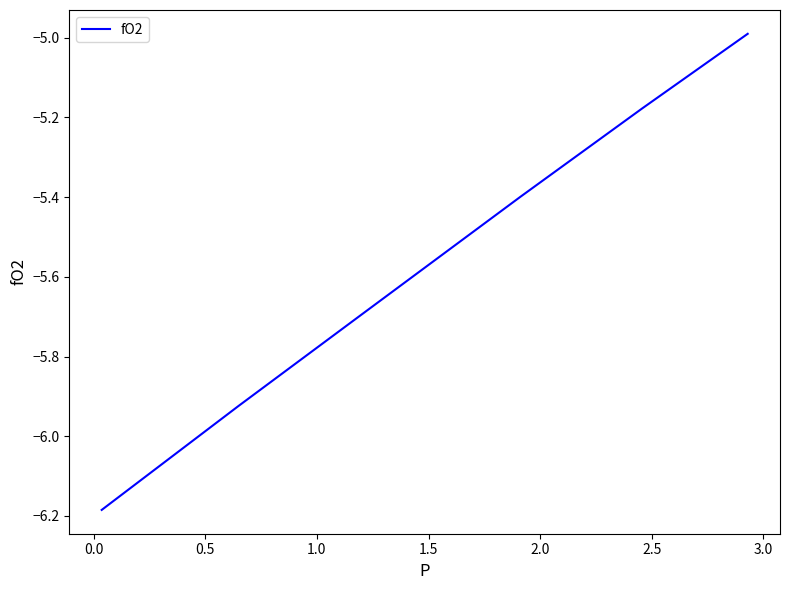

True or false: there are more than 1 points higher than both neighbors.

False